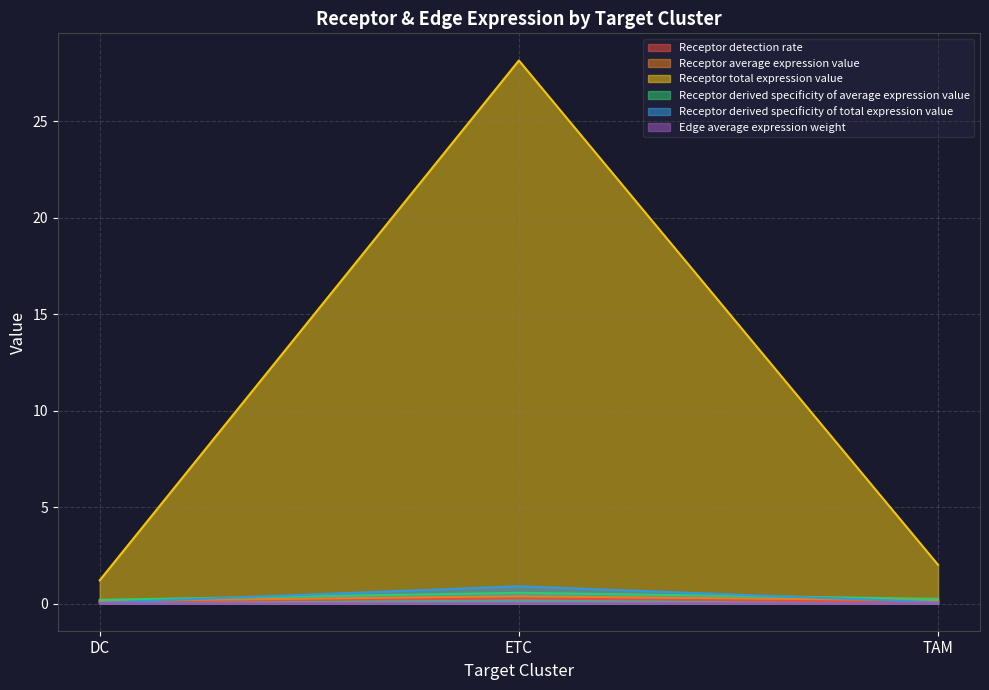

At which category does the chart reach its peak across all series?

ETC